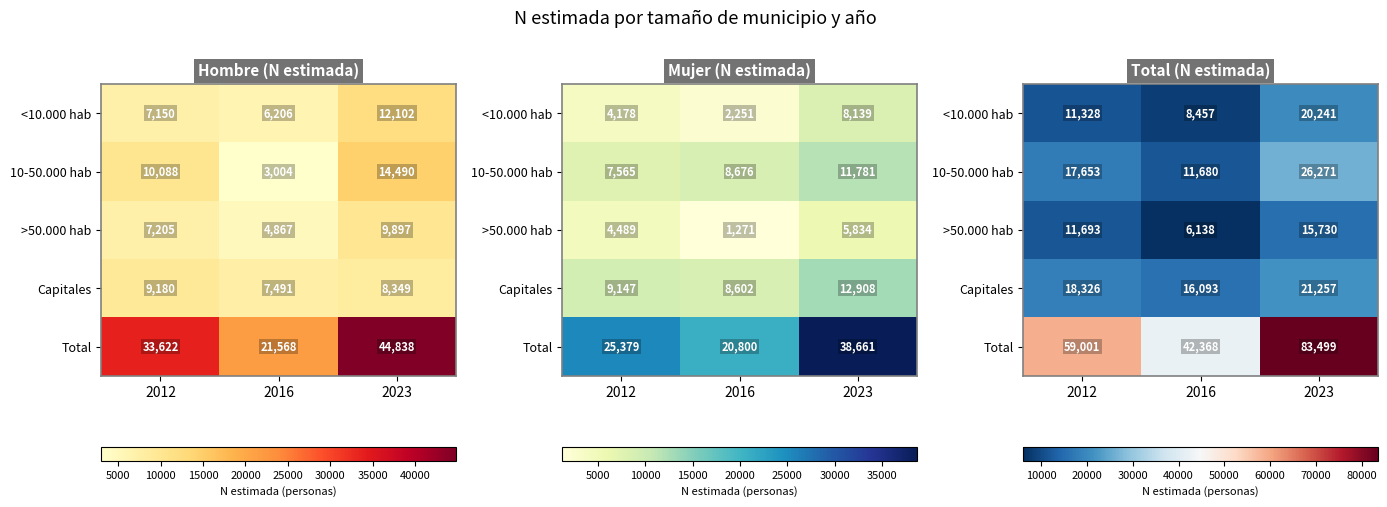

What is the difference between the >50.000 hab values at 2016 and 2023?

9592